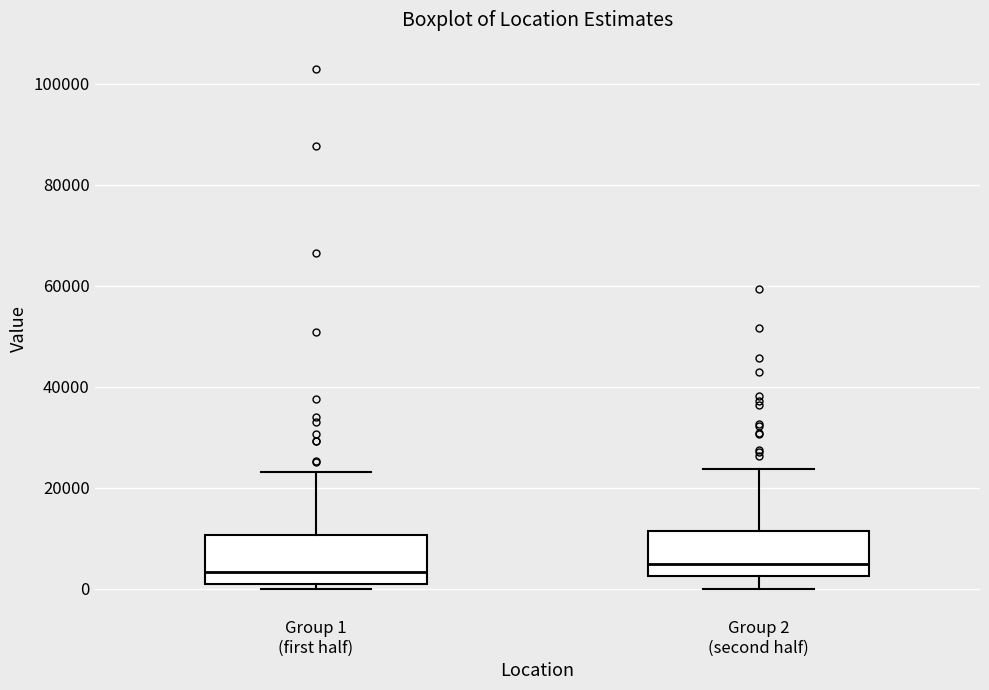

Reading left to right, read every box against the y-axis: the position of its median line, the range the box covers, and the ends of its whiskers. The values are not printed on the chart, so give them approximately, as read against the axis.

Group 1 (first half): median 4000, box 0 to 10000, whiskers 0 (just below the box's lower edge) to 24000
Group 2 (second half): median 6000, box 2000 to 12000, whiskers 0 to 24000